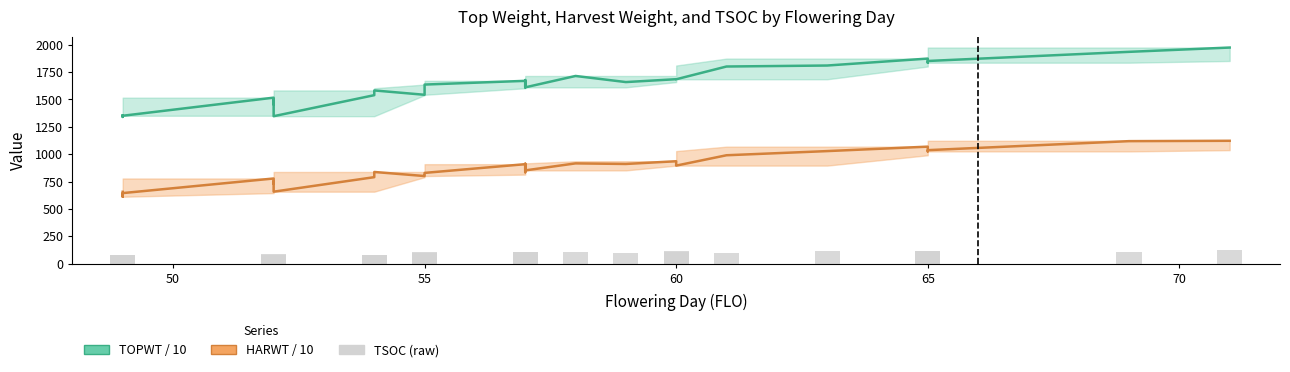

What is the difference between the maximum and minimum values in the TOPWT series?

634.0